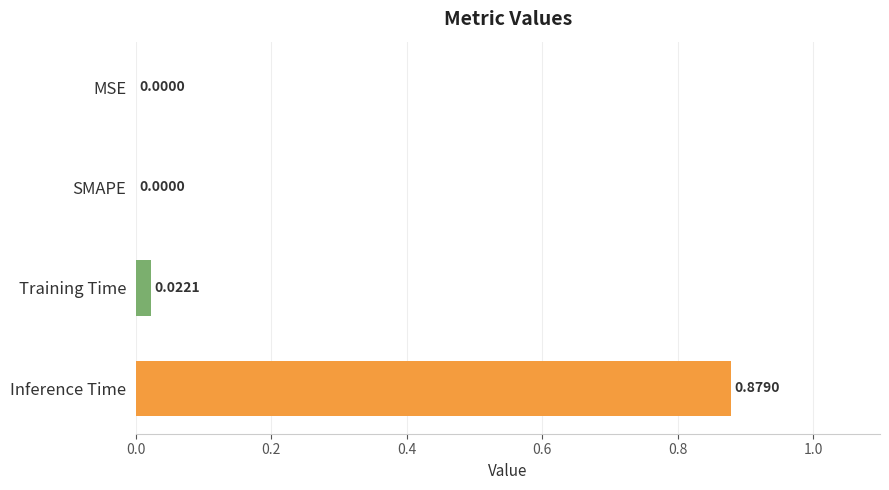

At which category does the chart reach its peak across all series?

Inference Time